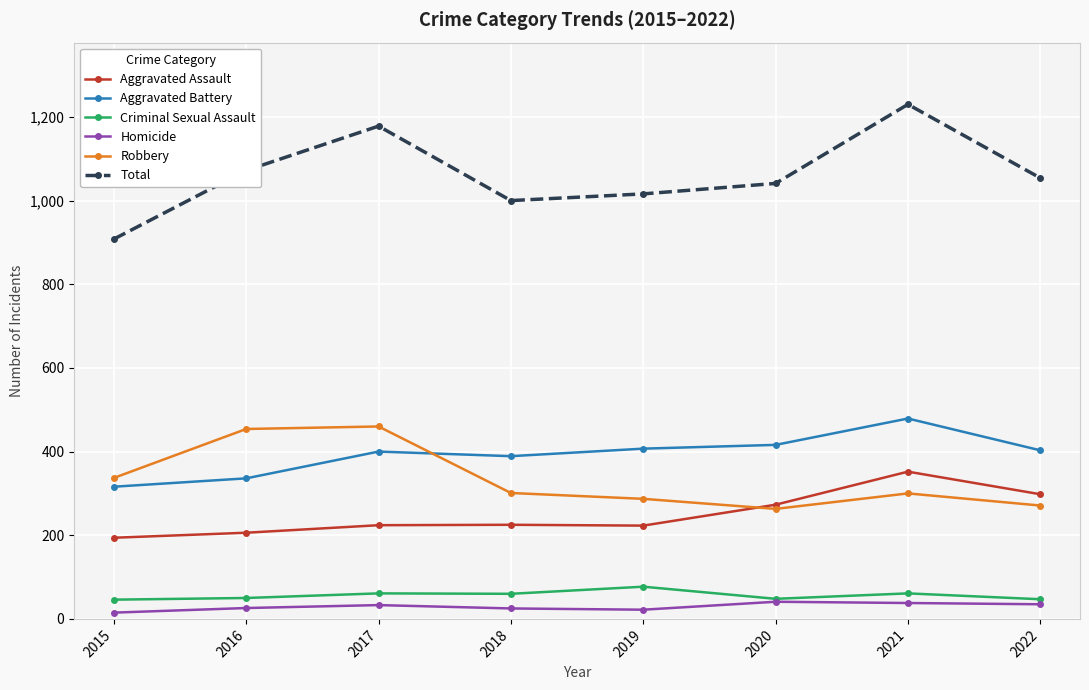

True or false: Total and Aggravated Assault intersect in this chart.

False